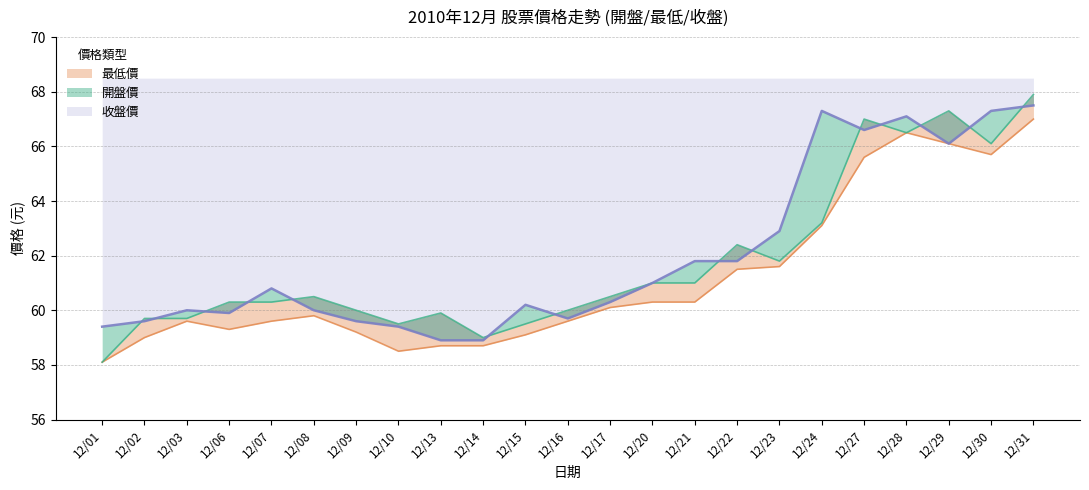

True or false: 收盤價 has a value of 88.3 at 12/16.

False